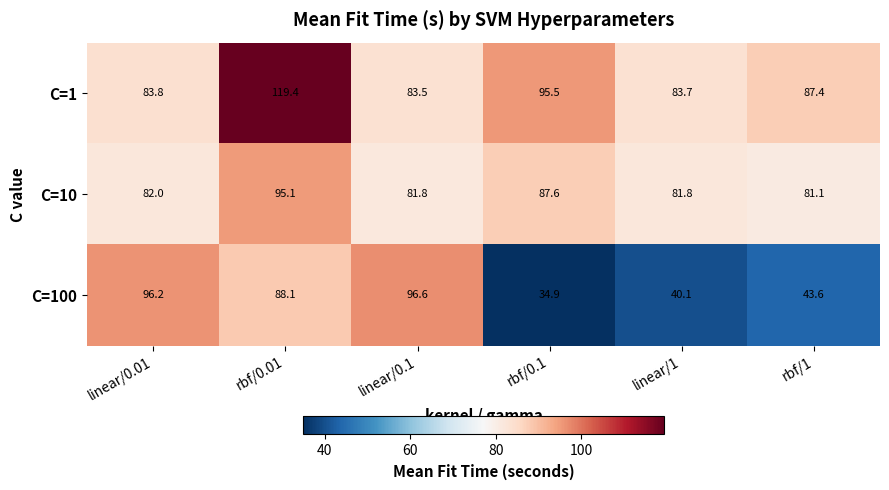

What is the total value across all series at linear/0.01?

262.0